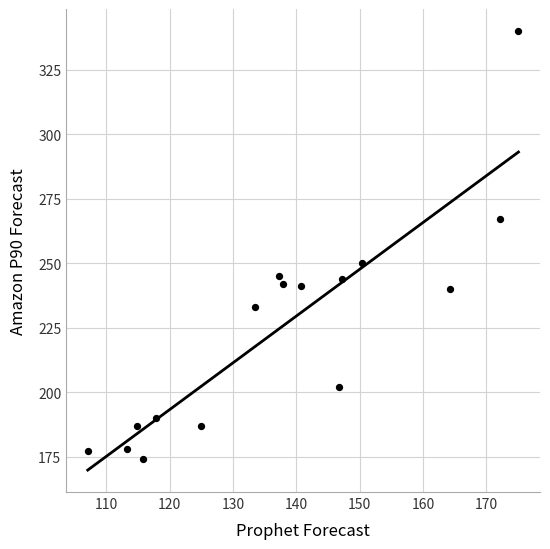

What is the range of Y values (max minus min)?

166